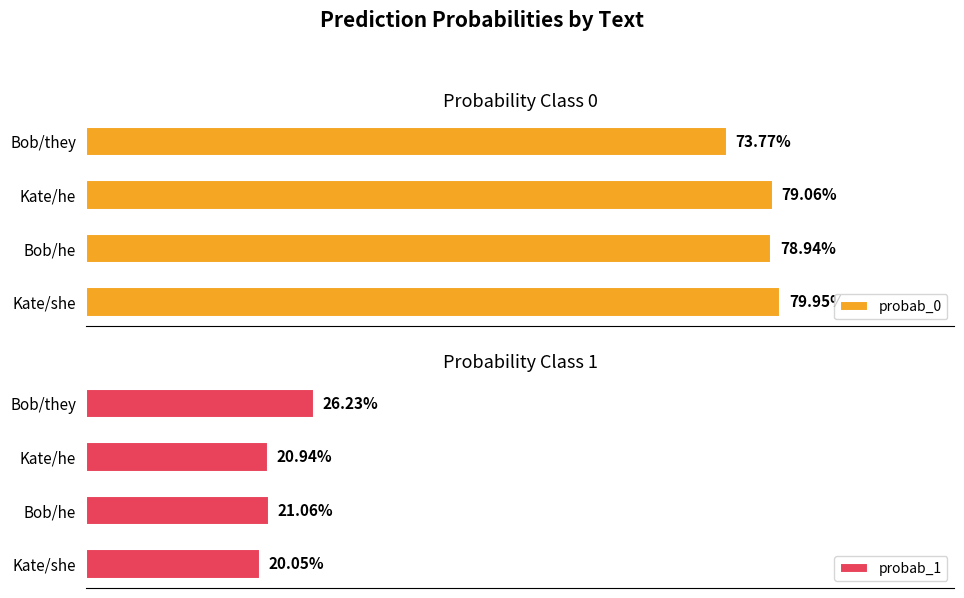

What is the average value of the probab_0 series?

0.8